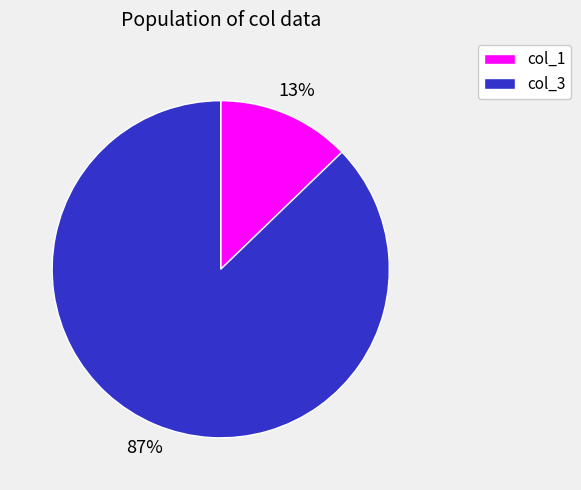

Is the sum of col_1 and col_3 greater than half?

Yes